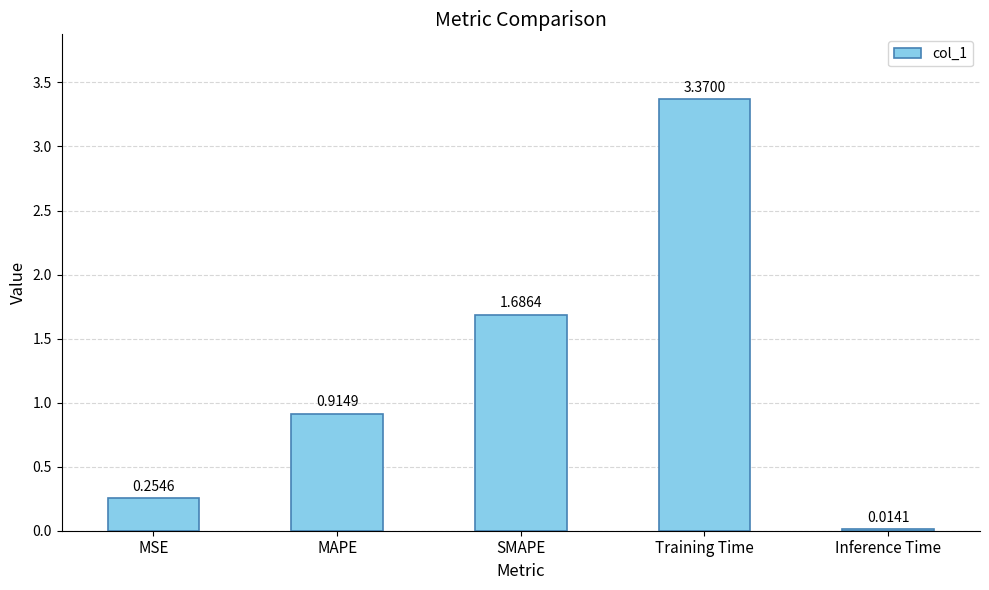

At which category does the chart reach its minimum across all series?

Inference Time